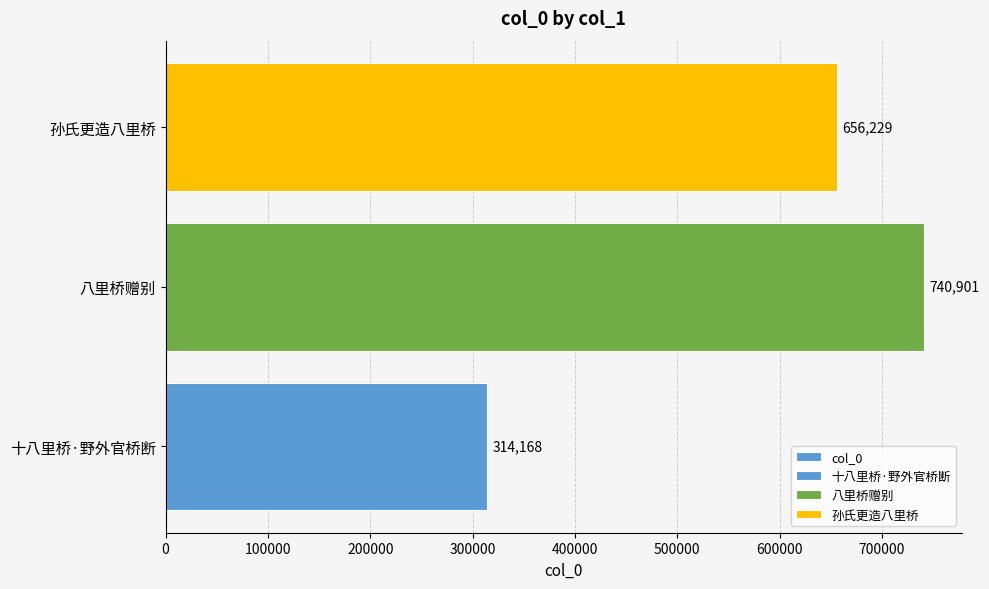

True or false: the data shows 314168 at 十八里桥·野外官桥断.

True